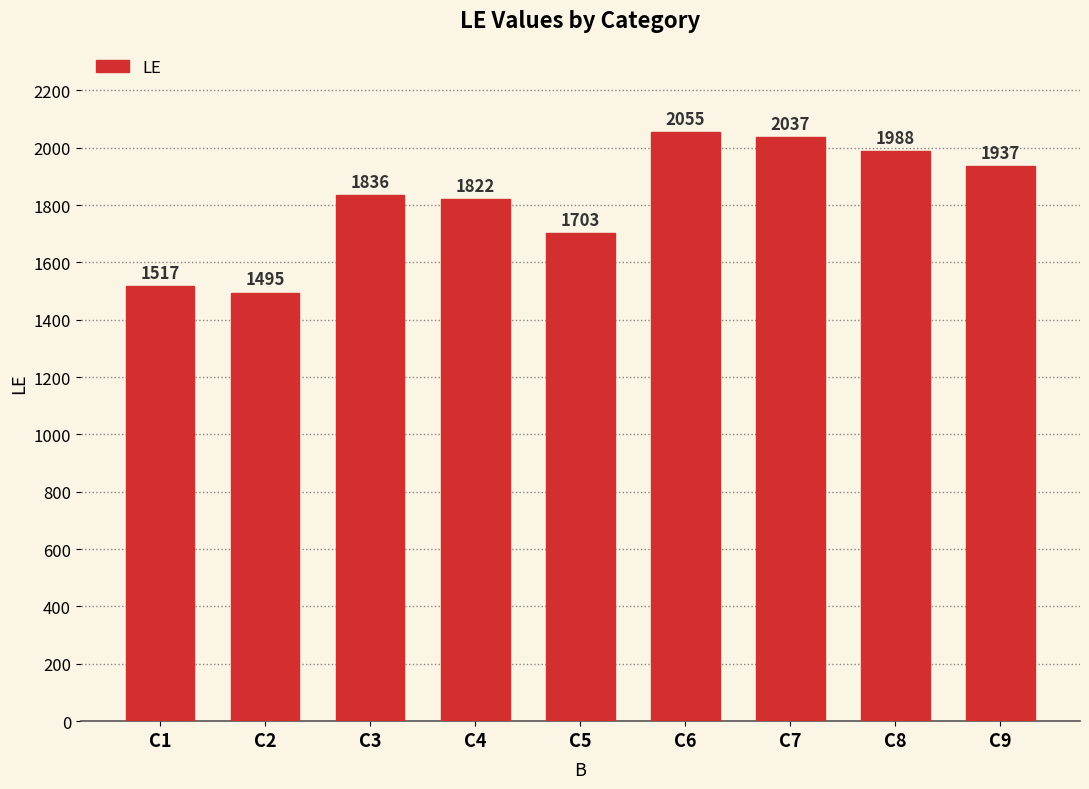

List the labels in order of value, largest first.

C6, C7, C8, C9, C3, C4, C5, C1, C2